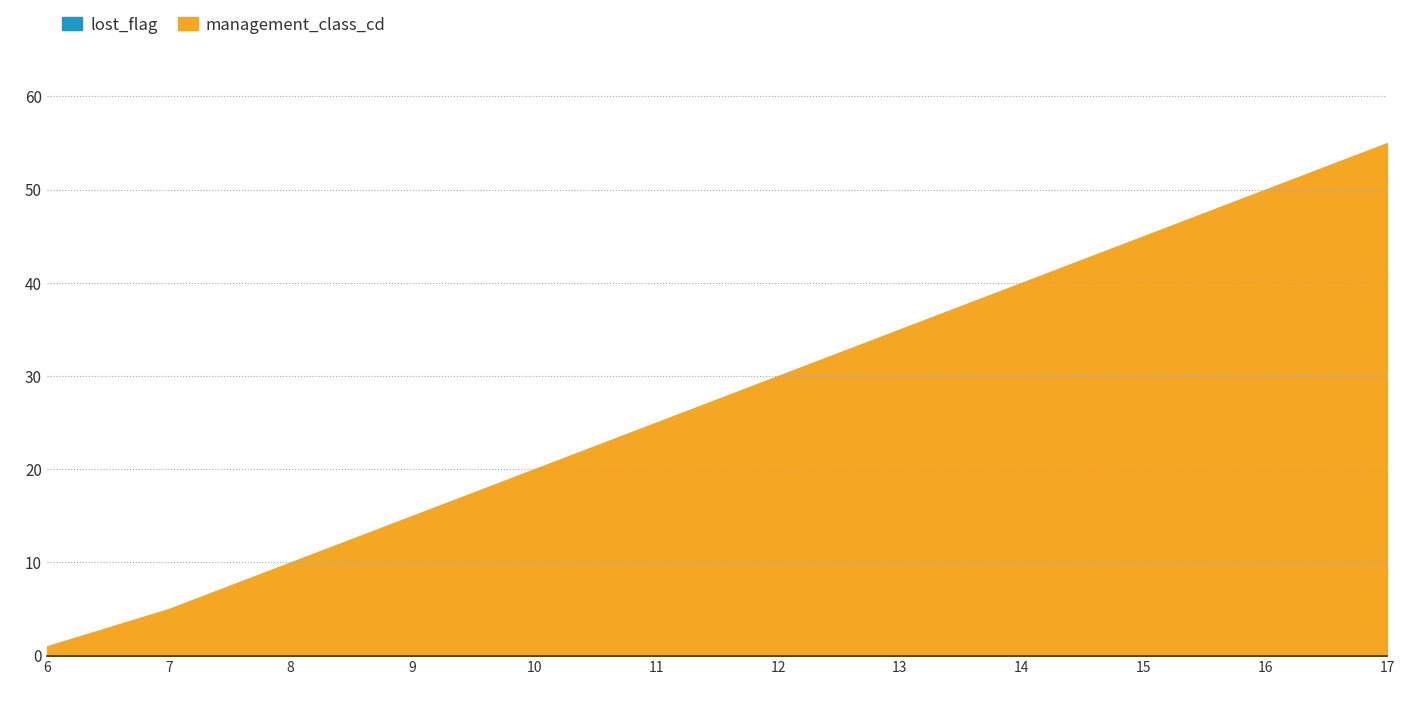

True or false: lost_flag and management_class_cd cross at least once.

False